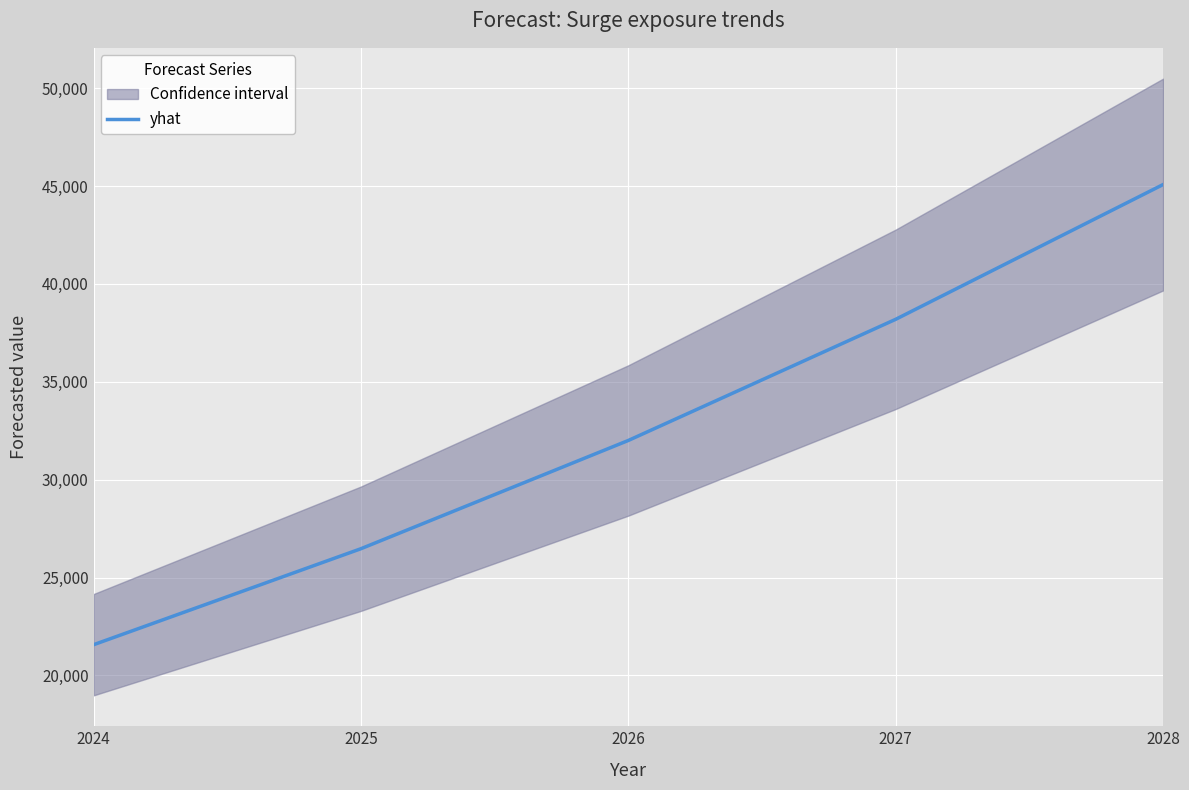

The chart shows a value of 45073 at 2028. True or false?

True